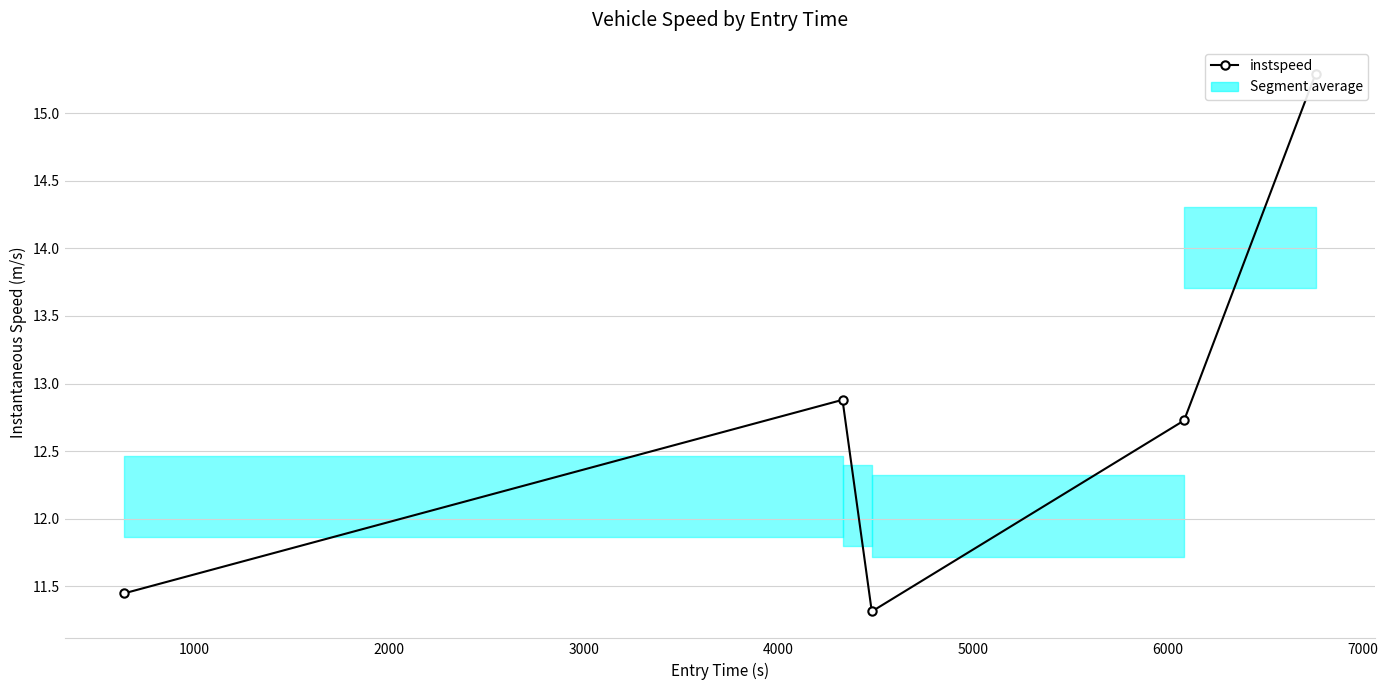

What is the minimum value shown in the chart?

11.3